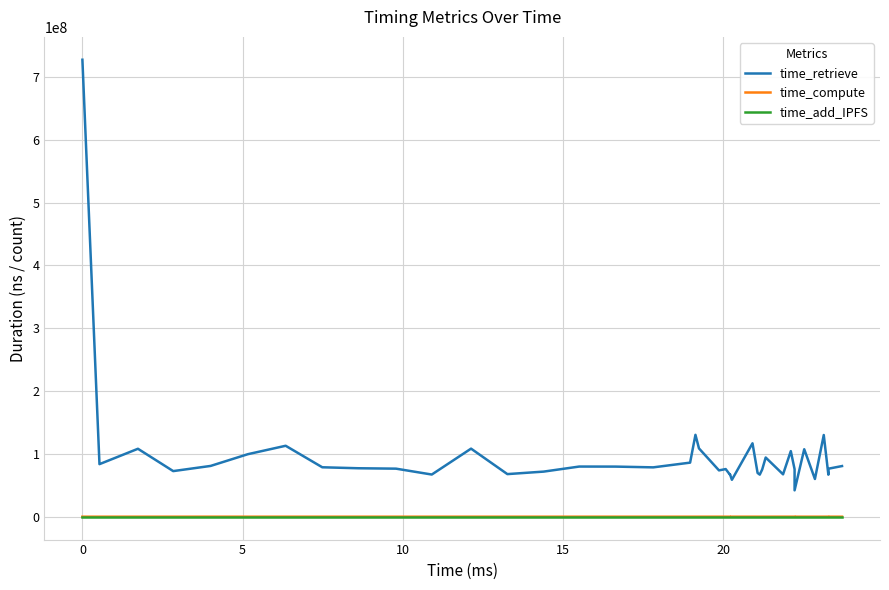

Does the chart display data point markers on the line(s)?

No